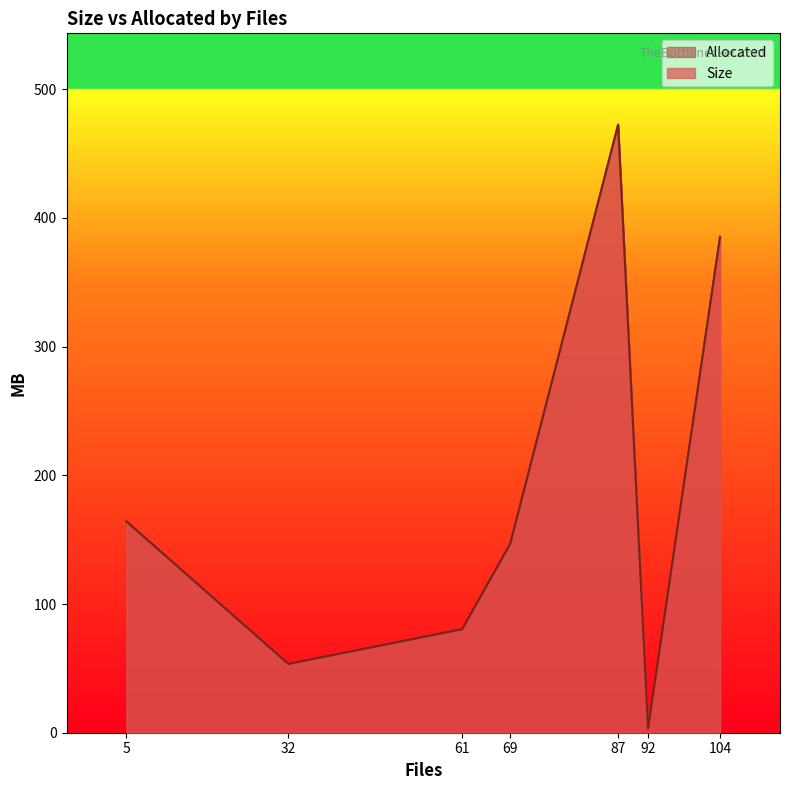

Count the number of data series in this chart.

2